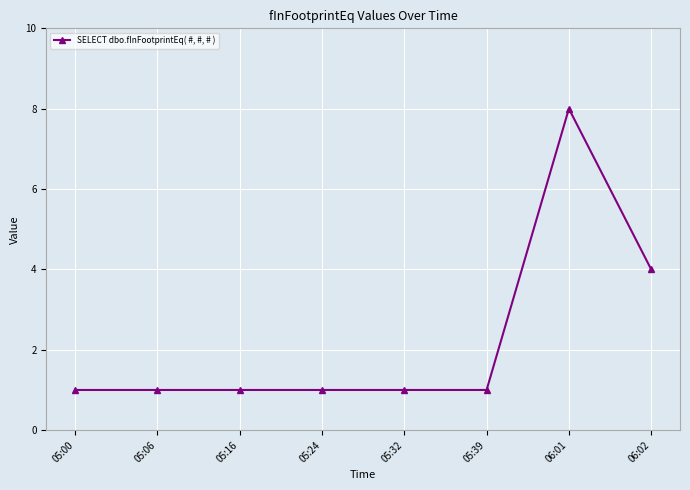

Count the number of data series in this chart.

1